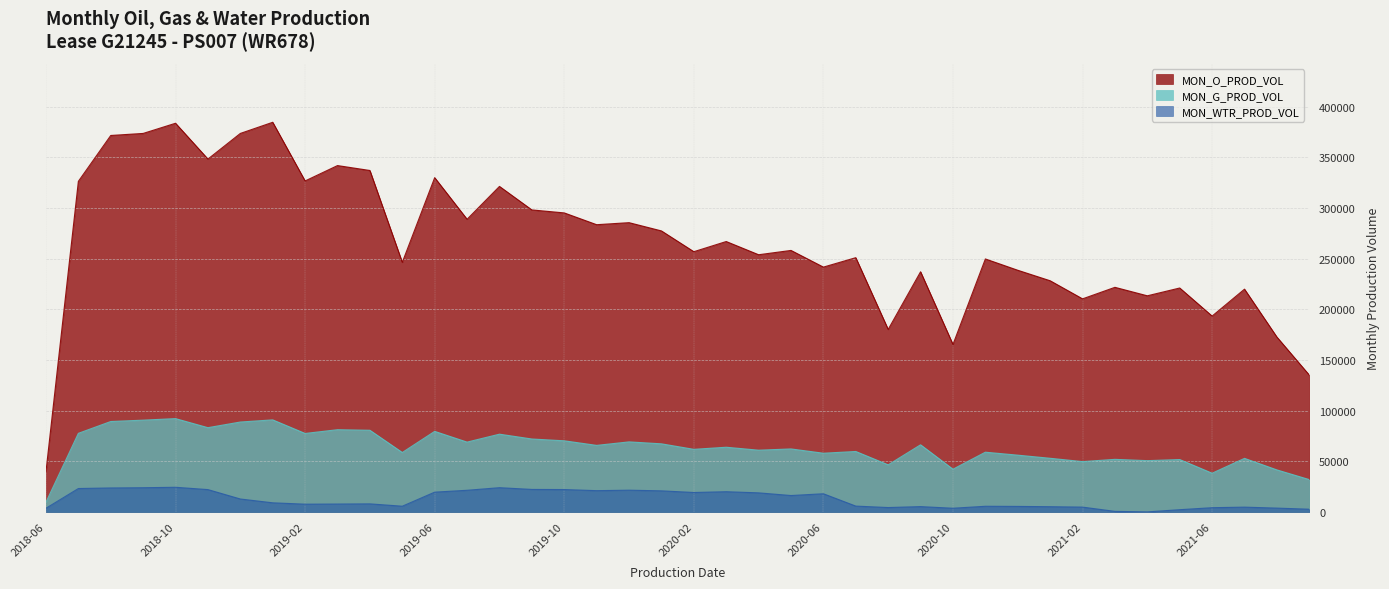

What is the difference between the MON_O_PROD_VOL values at 2021-02 and 2021-08?

37705